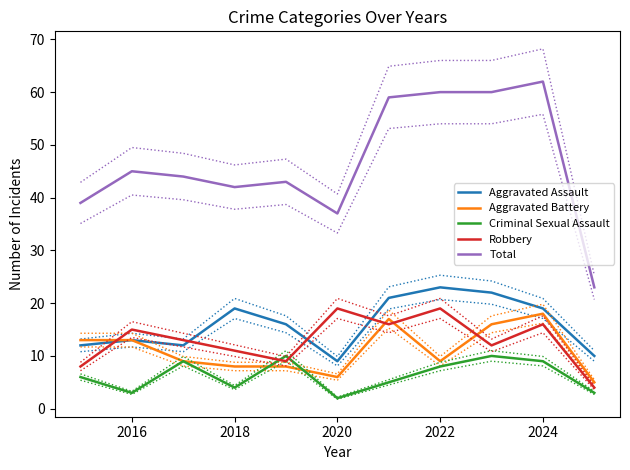

What is the approximate value of Aggravated Battery at 2020?

6